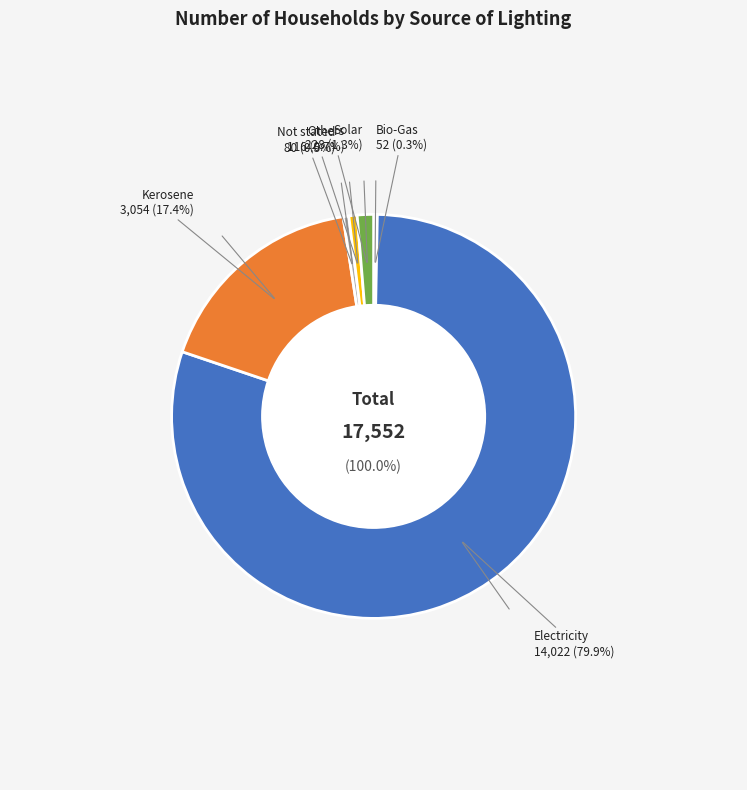

True or false: Electricity accounts for 80% of the total.

True